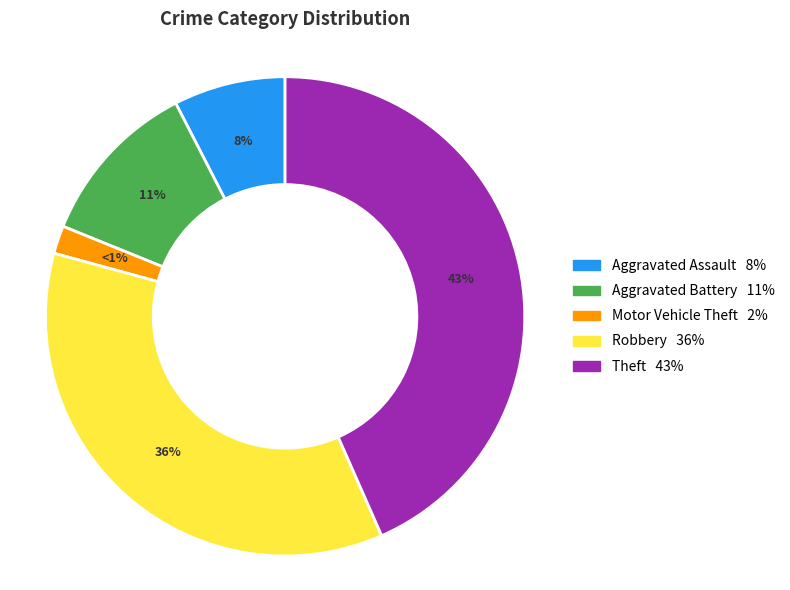

Rank the categories by value from lowest to highest.

Motor Vehicle Theft, Aggravated Assault, Aggravated Battery, Robbery, Theft